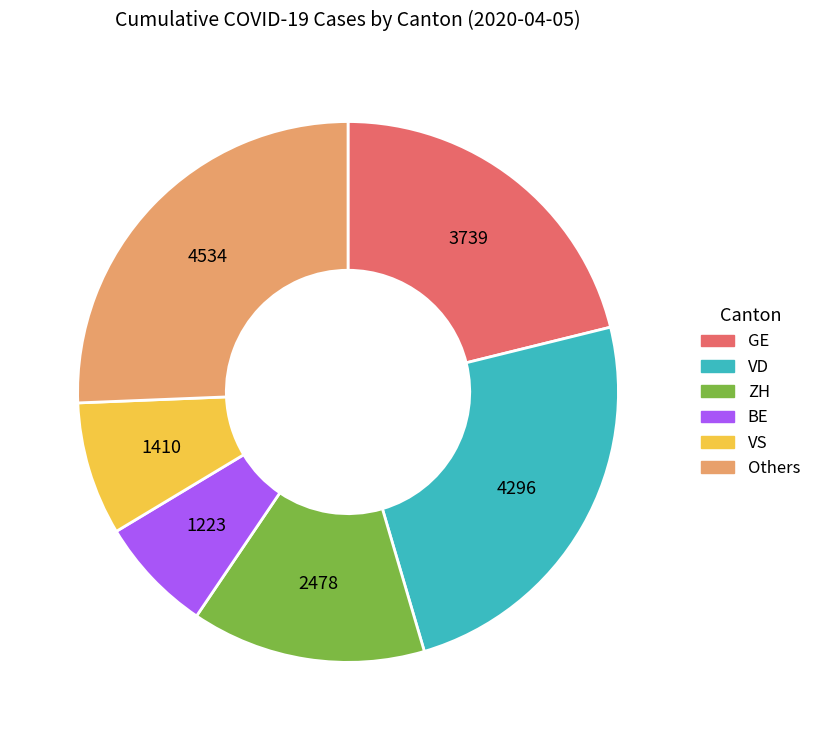

Is there any slice that represents more than half of the pie?

No